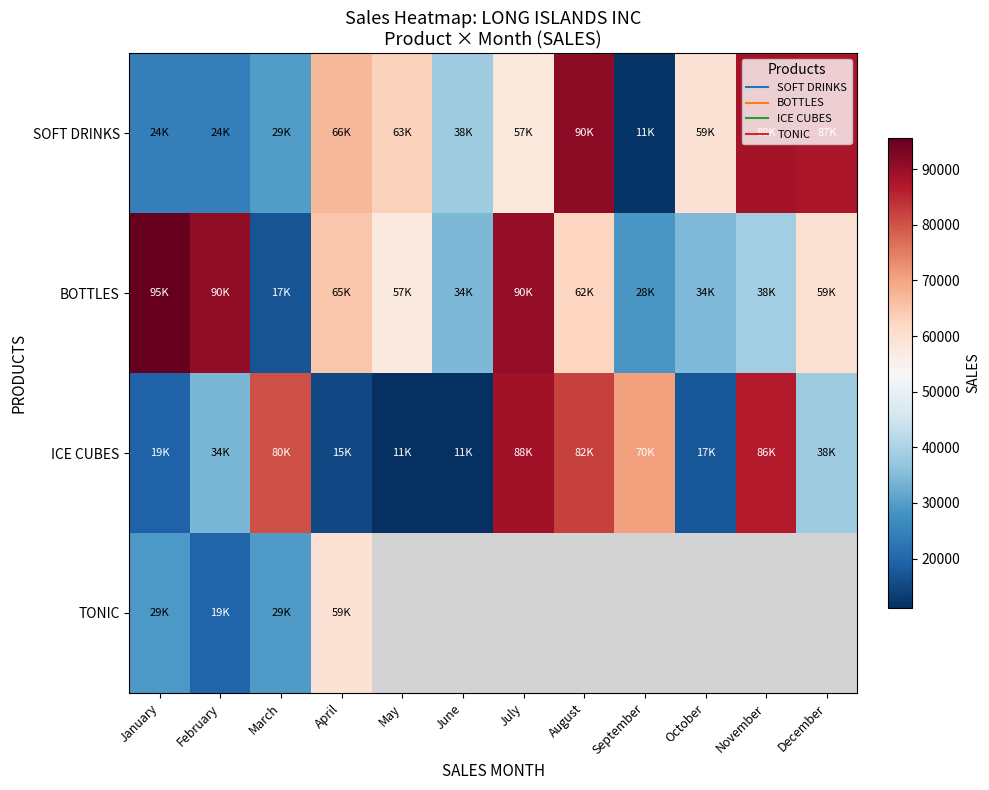

What is the minimum value for SOFT DRINKS?

11910.0